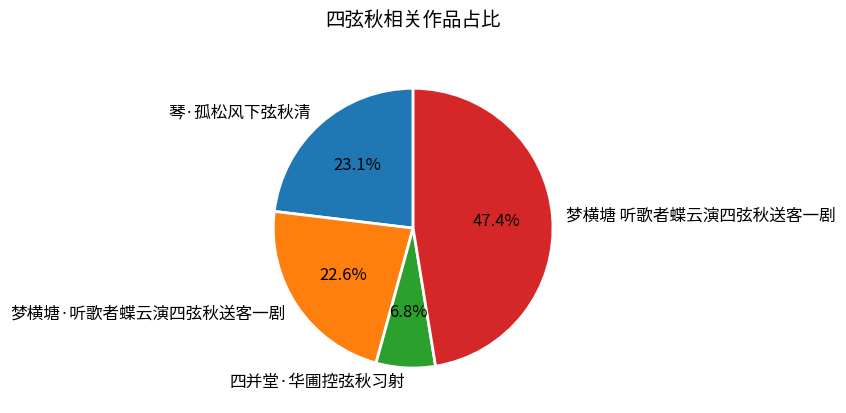

Which has a higher value, 琴·孤松风下弦秋清 or 梦横塘 听歌者蝶云演四弦秋送客一剧?

梦横塘 听歌者蝶云演四弦秋送客一剧